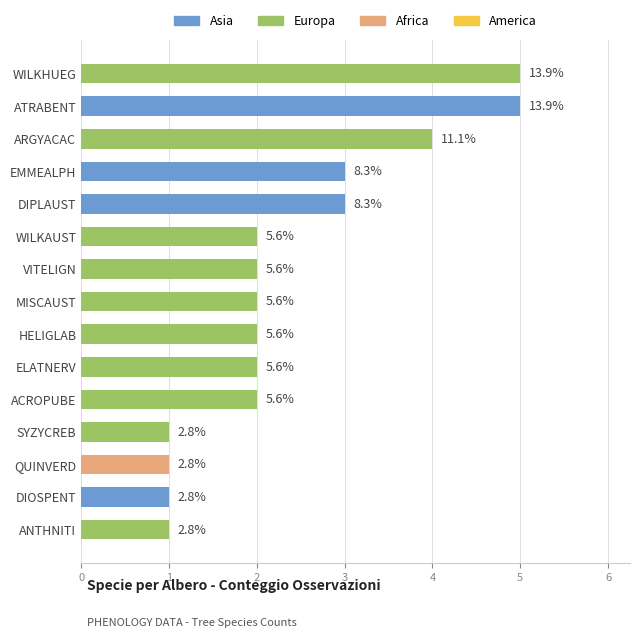

How many bars are there in total?

15